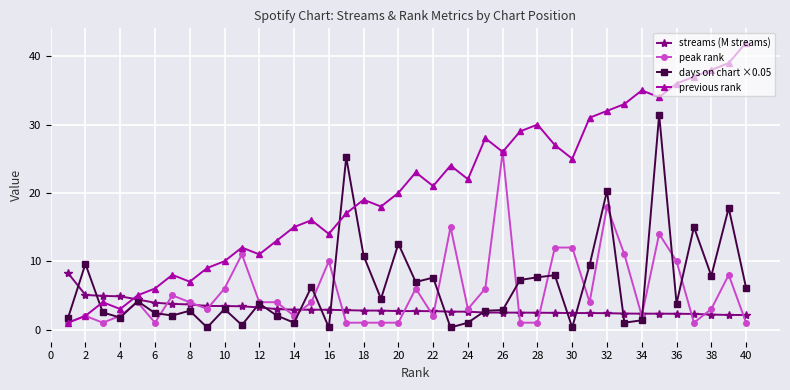

What are all the series names shown in the legend?

streams (M streams), peak rank, days on chart ×0.05, previous rank